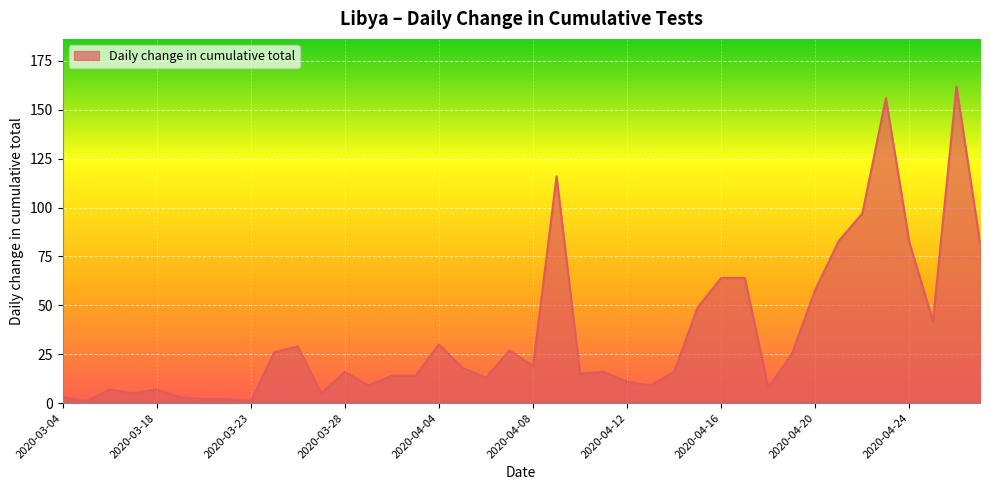

How many lines are shown in the chart?

1